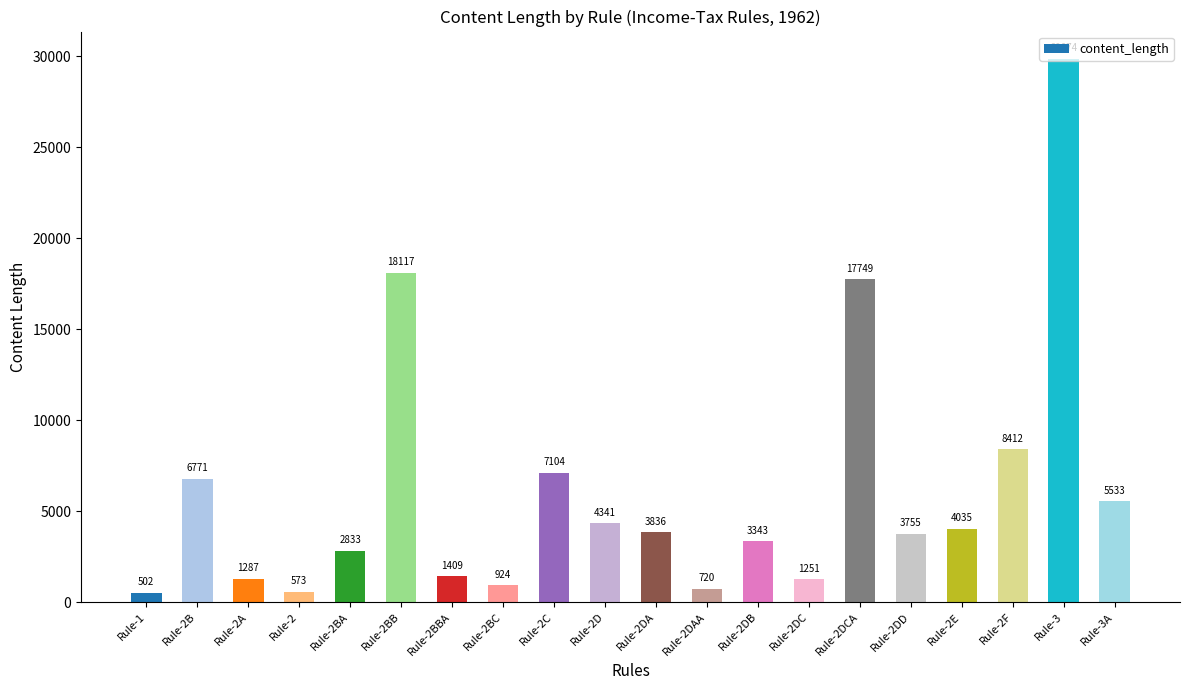

Where is the data nearest to the value 15188?

Rule-2DCA